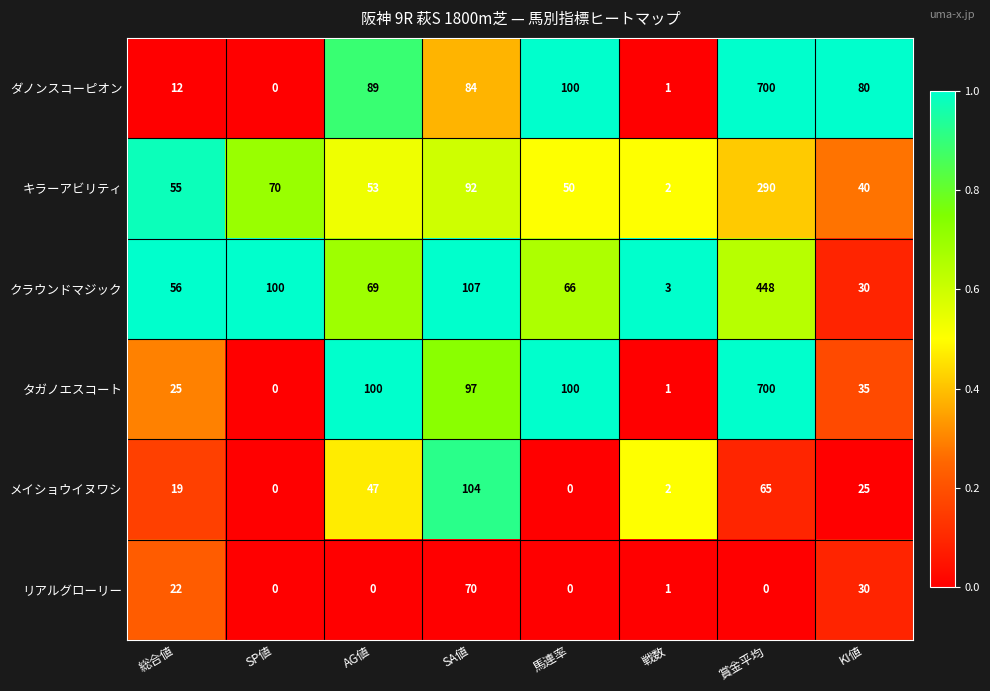

Is it true that リアルグローリー equals 30 at KI値?

True